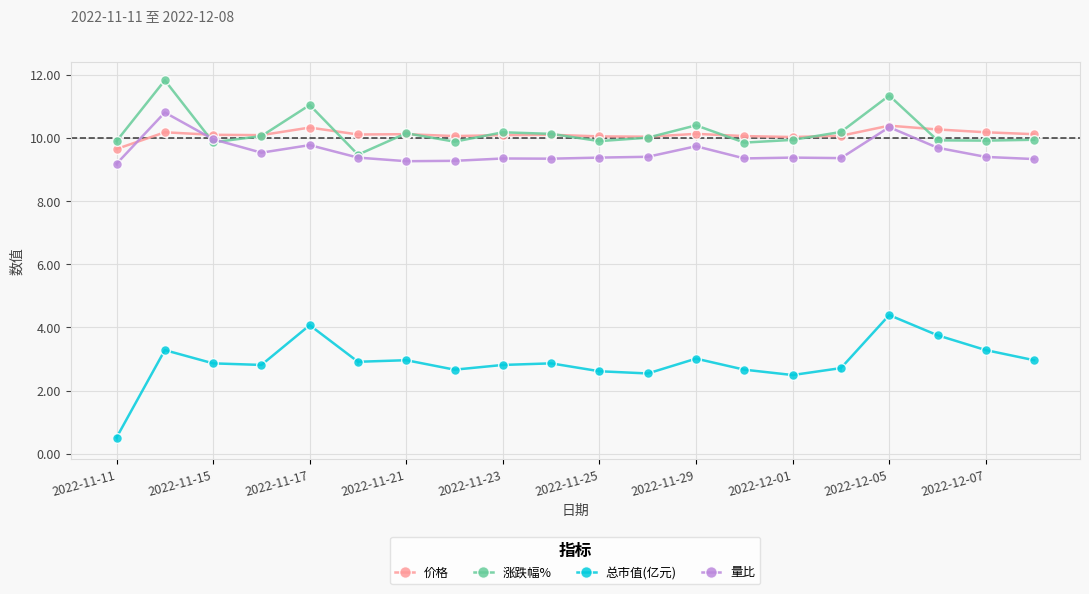

What is the difference between the maximum and second lowest values in the 涨跌幅% series?

2.0